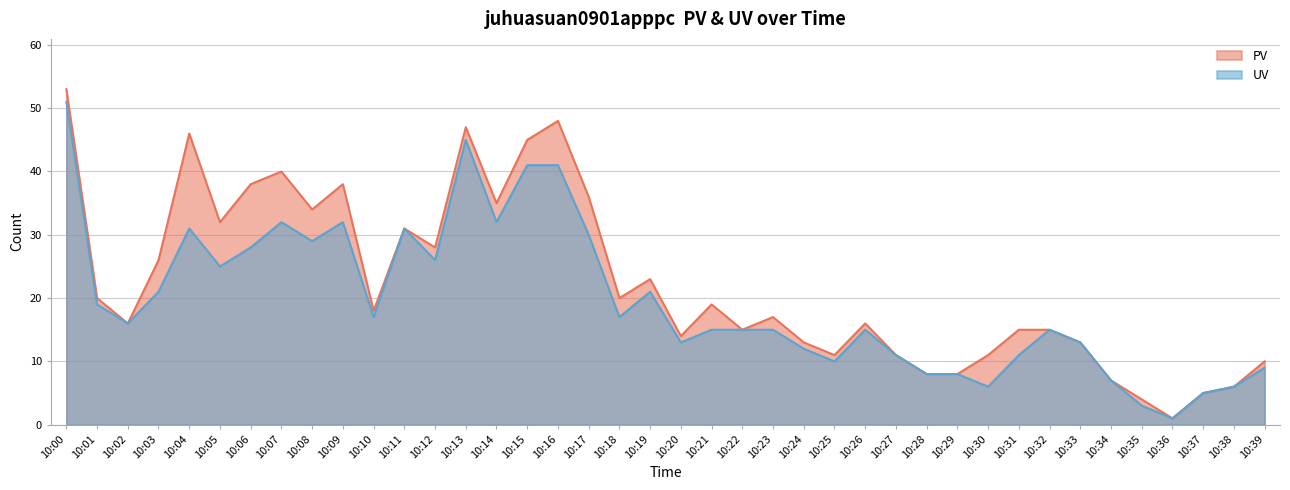

At which label is PV closest to 27?

10:03